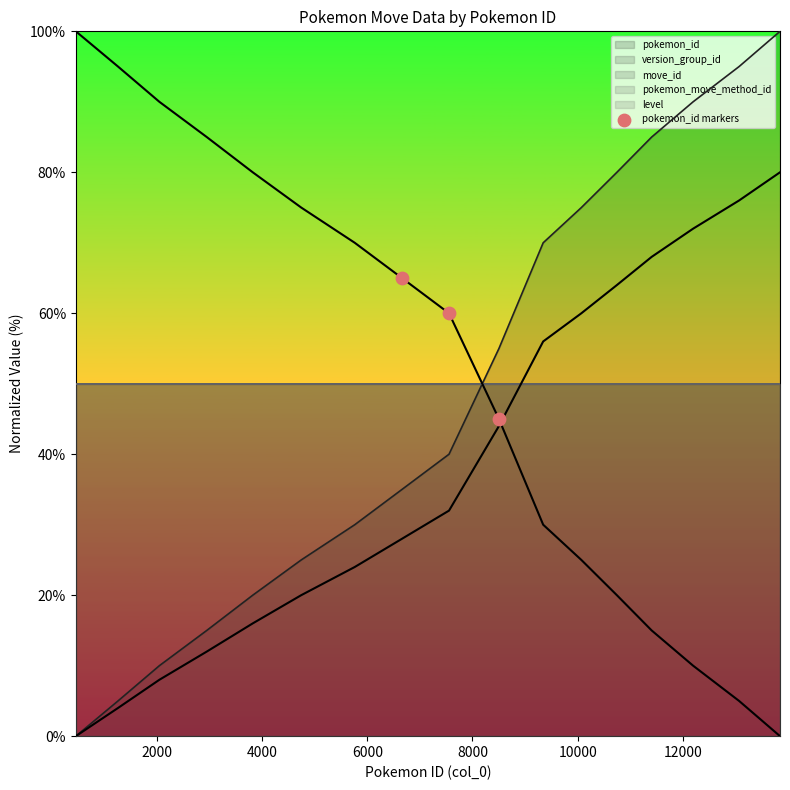

Between 4000 and 2000, which is larger?

2000